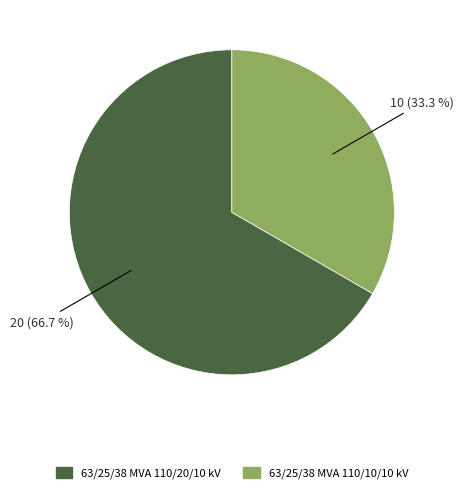

What is the ratio of the value at 63/25/38 MVA 110/10/10 kV to the value at 63/25/38 MVA 110/20/10 kV?

0.5